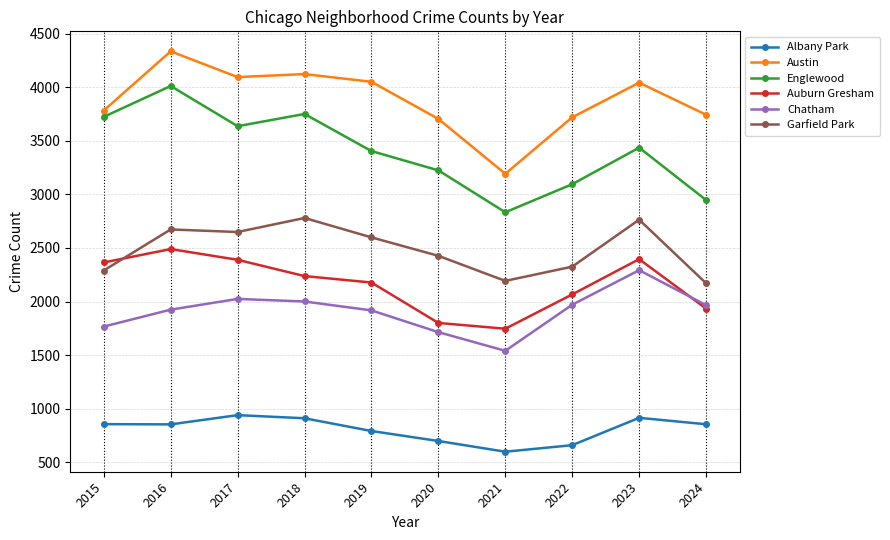

Between 2016 and 2019, which series saw the biggest shift?

Englewood